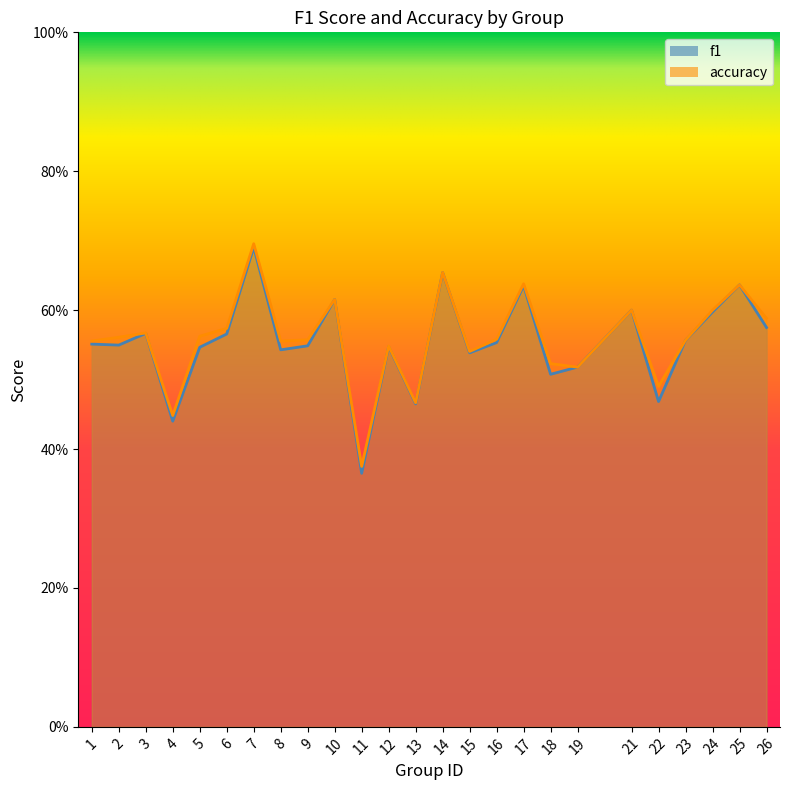

Which series has the largest total across all categories?

accuracy